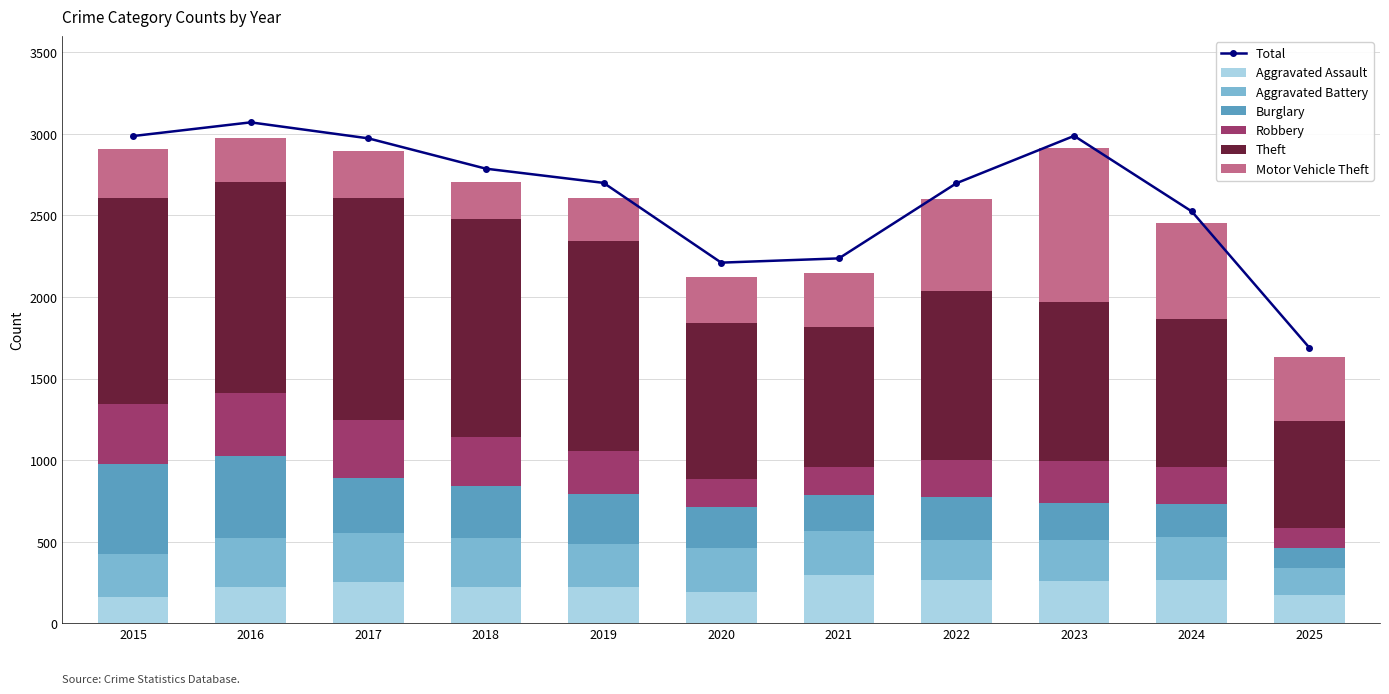

The Burglary series shows 205 at 2024. True or false?

True